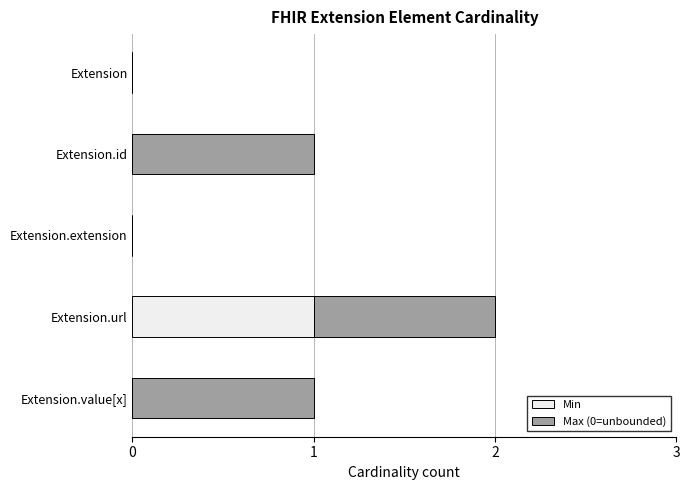

At which category is the sum across all series the highest?

Extension.url